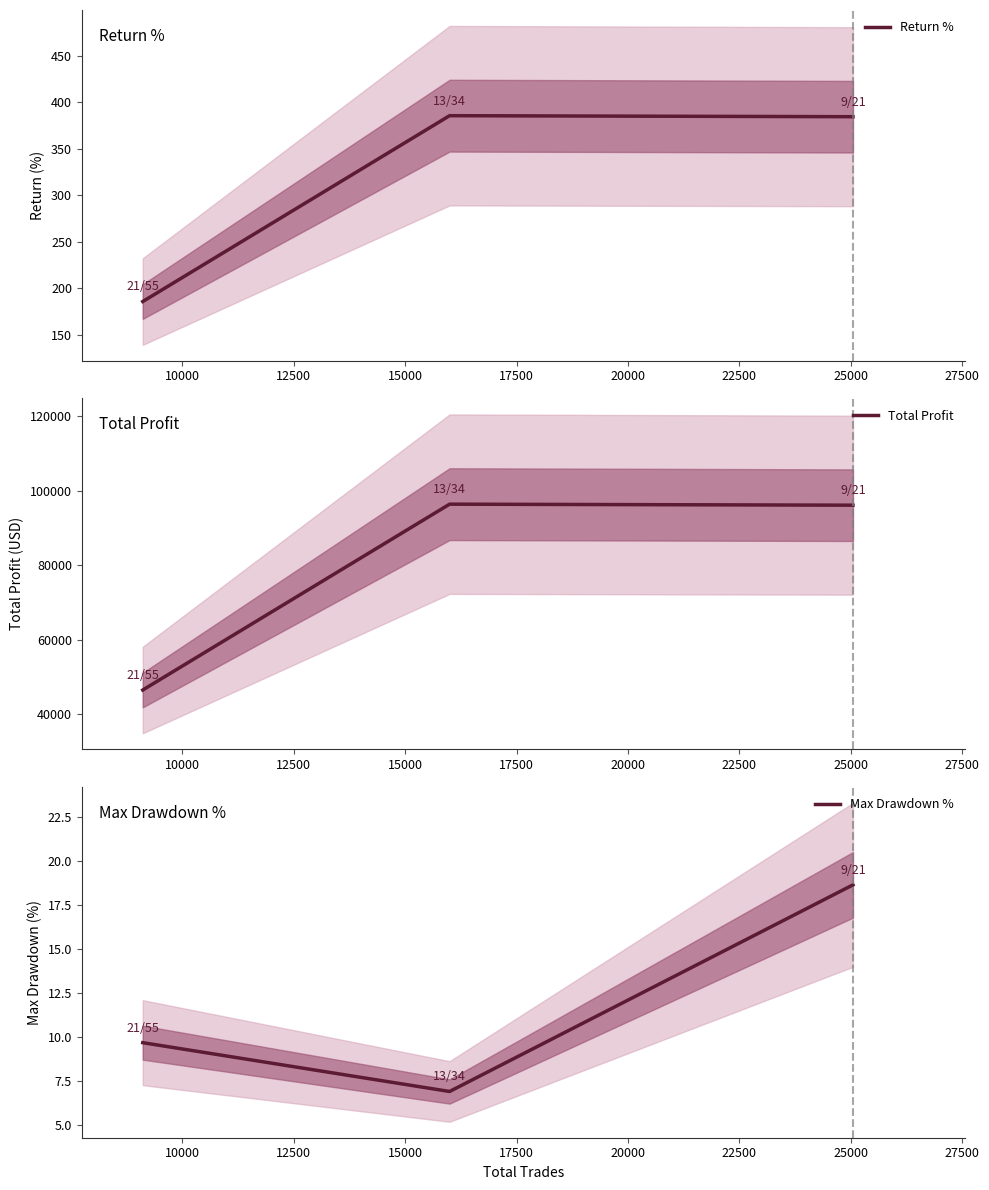

What is the average value of the Total Profit series?

79642.0